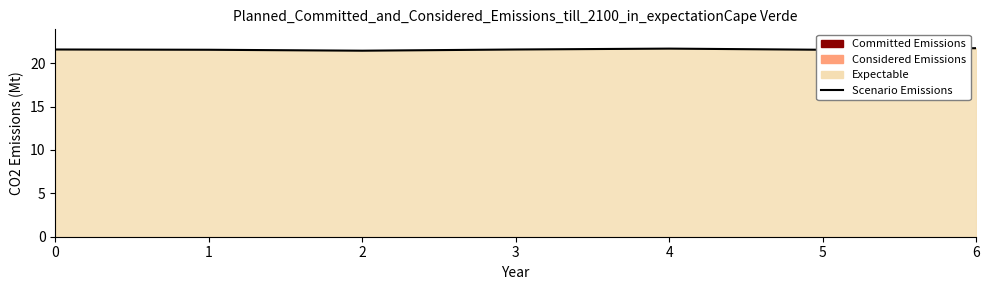

List the labels in order of value, smallest first.

2, 1, 5, 0, 3, 4, 6